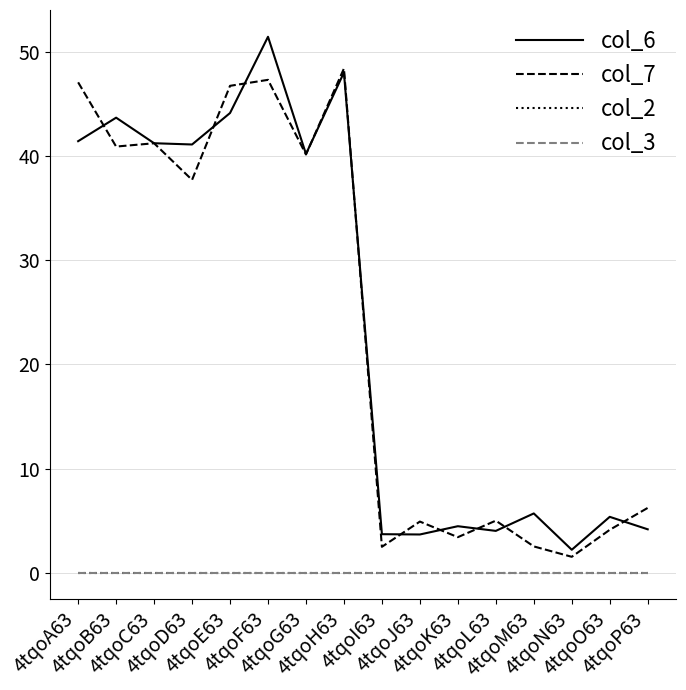

List the labels in order of col_3 value, largest first.

4tqoA63, 4tqoB63, 4tqoC63, 4tqoD63, 4tqoE63, 4tqoF63, 4tqoG63, 4tqoH63, 4tqoI63, 4tqoJ63, 4tqoK63, 4tqoL63, 4tqoM63, 4tqoN63, 4tqoO63, 4tqoP63